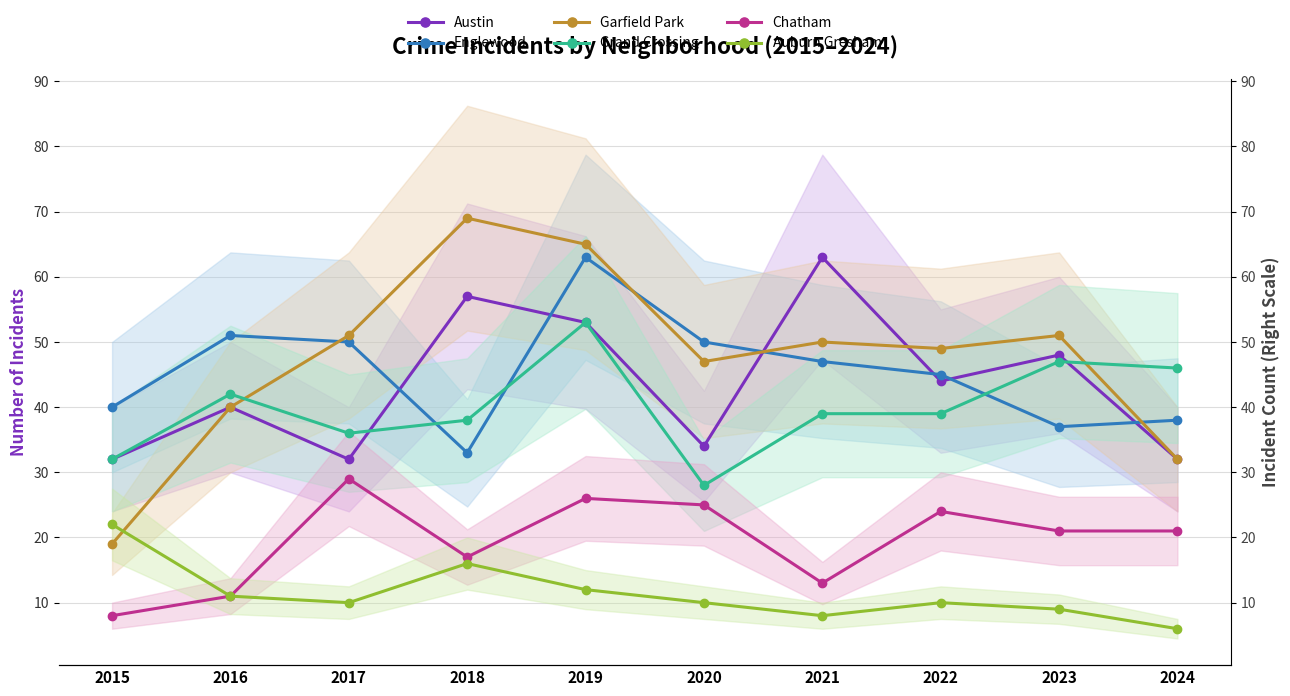

How many data points in Grand Crossing are less than 39?

4